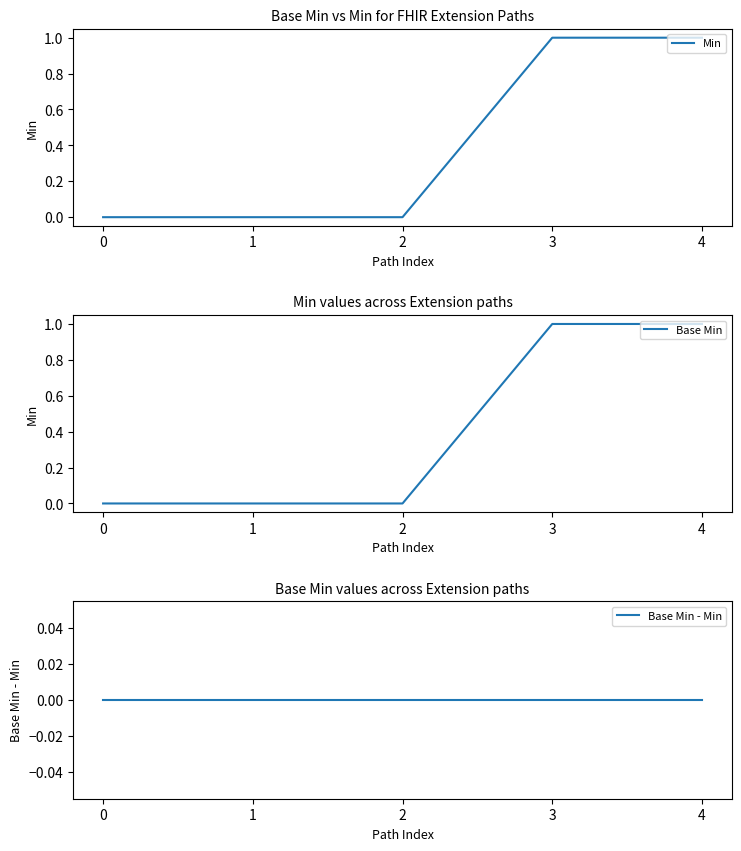

Reading left to right, what are all the values shown in this chart?

Min: 0	0	0	1	1
Base Min: 0	0	0	1	1
Base Min - Min: 0	0	0	0	0